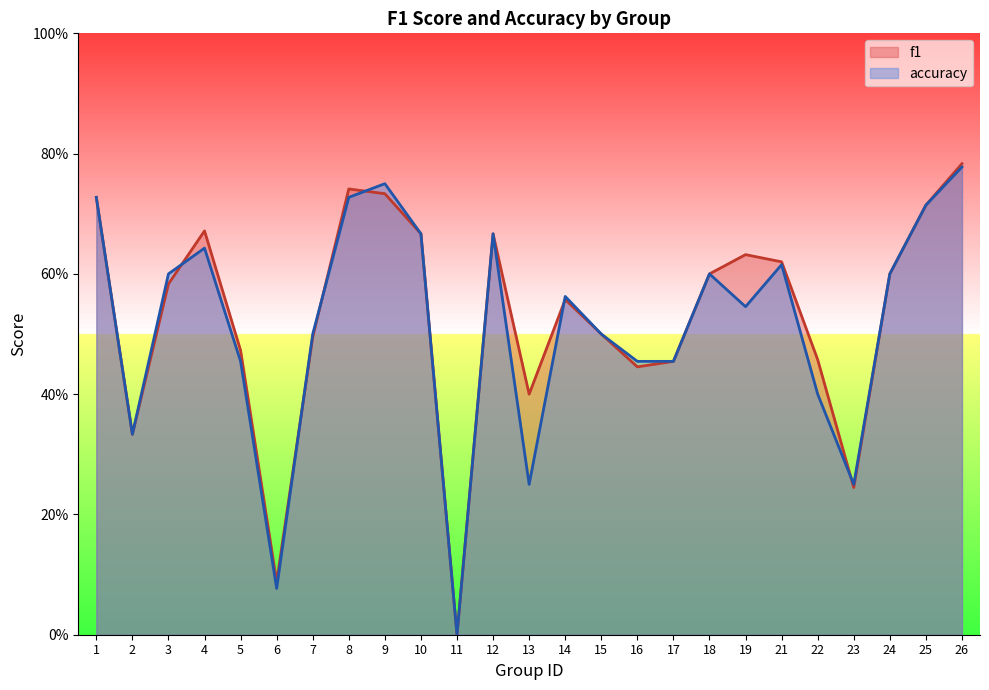

What is the difference between the f1 values at 11 and 21?

0.6